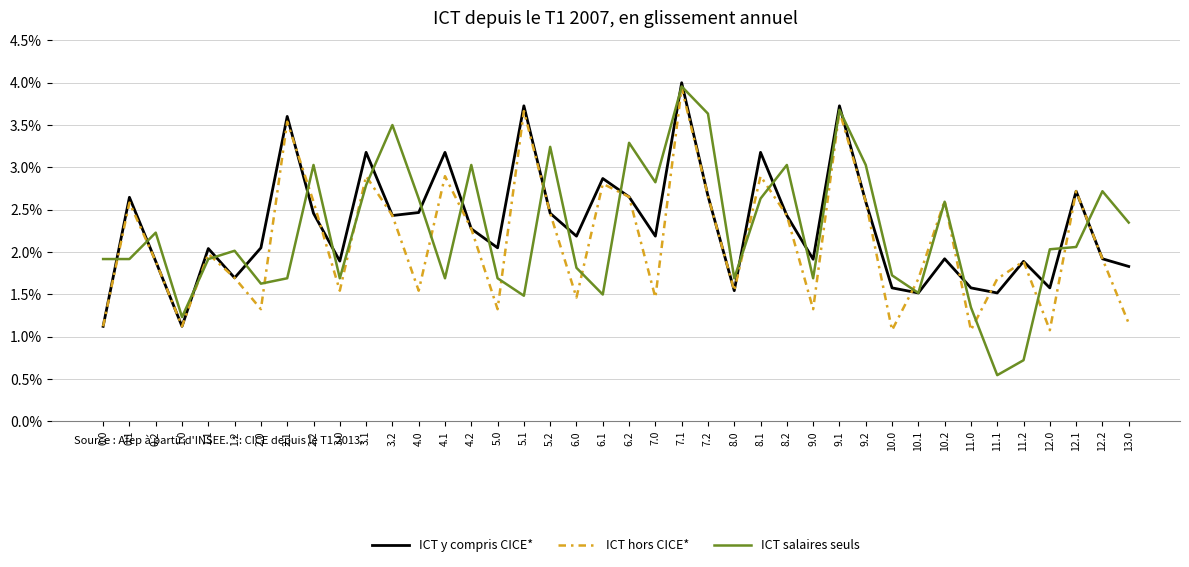

How many intersections are there between ICT salaires seuls and ICT hors CICE*?

22